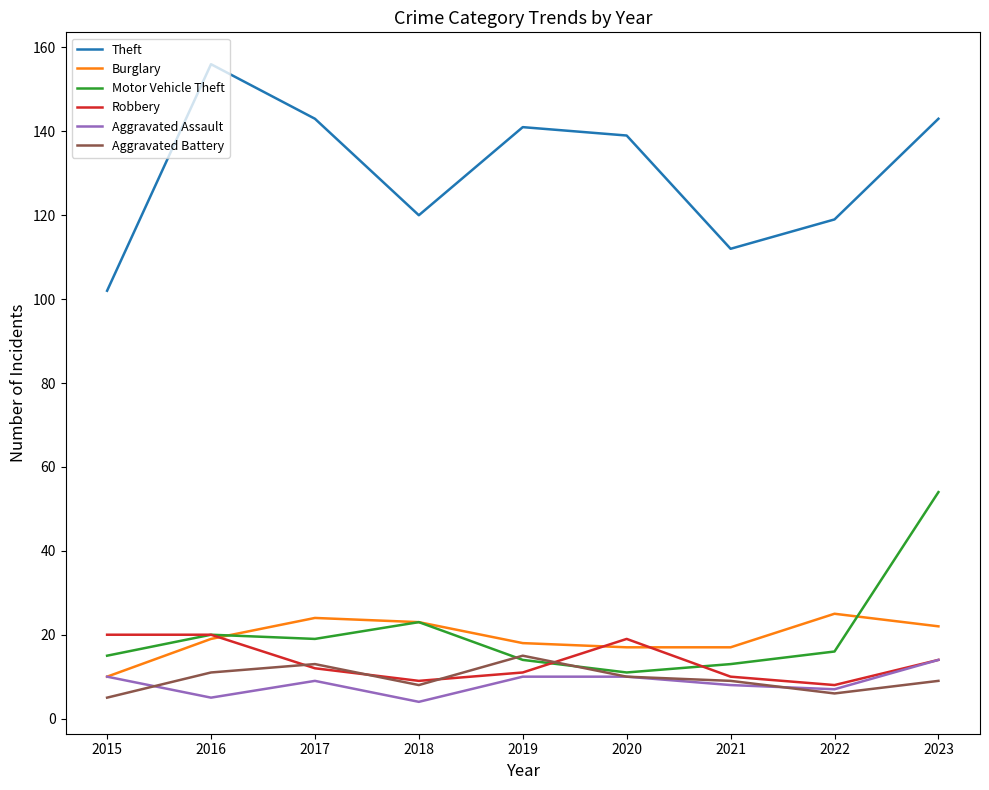

What is the difference between the highest and lowest values at 2019?

131